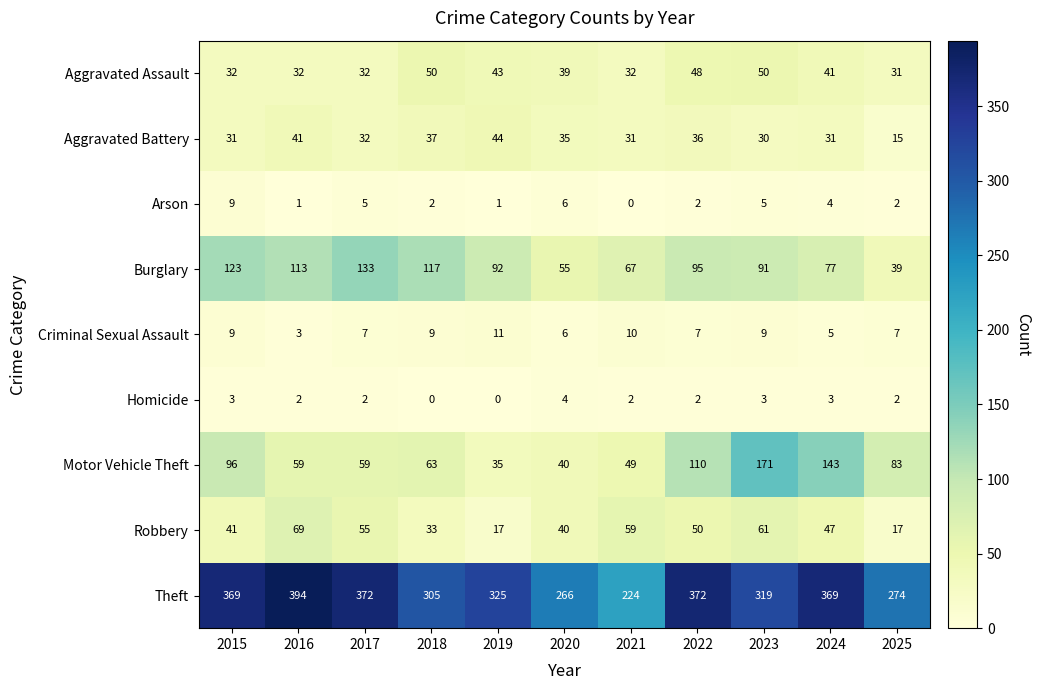

Count the number of data series in this chart.

9